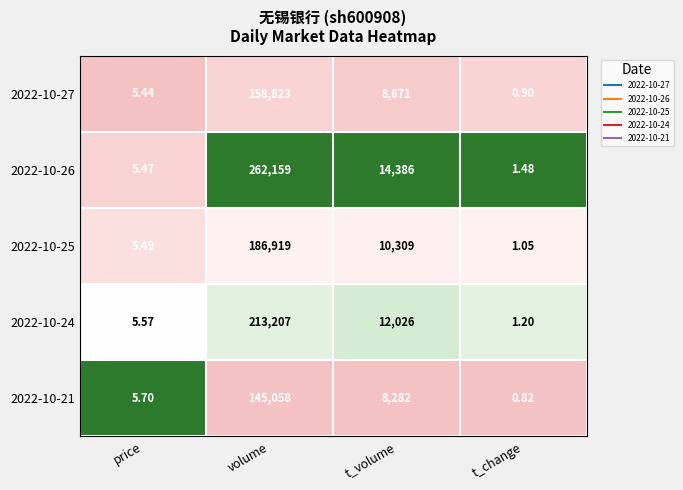

List the labels in order of 2022-10-25 value, largest first.

volume, t_volume, price, t_change